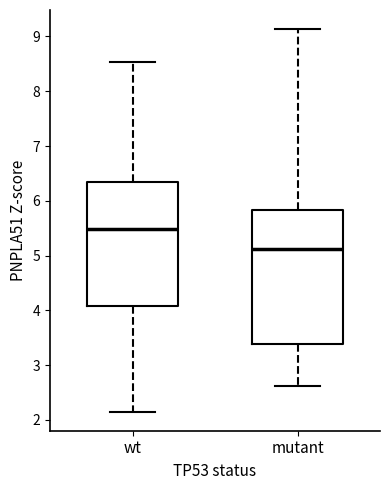

Reading left to right, transcribe this box plot: for each box, give where its median line is, the range the box spans, and where its two whiskers end, as read against the y-axis. The values are not printed on the chart, so give them approximately, as read against the axis.

wt: median 5.5, box 4.1 to 6.3, whiskers 2.2 to 8.5
mutant: median 5.1, box 3.4 to 5.8, whiskers 2.6 to 9.1